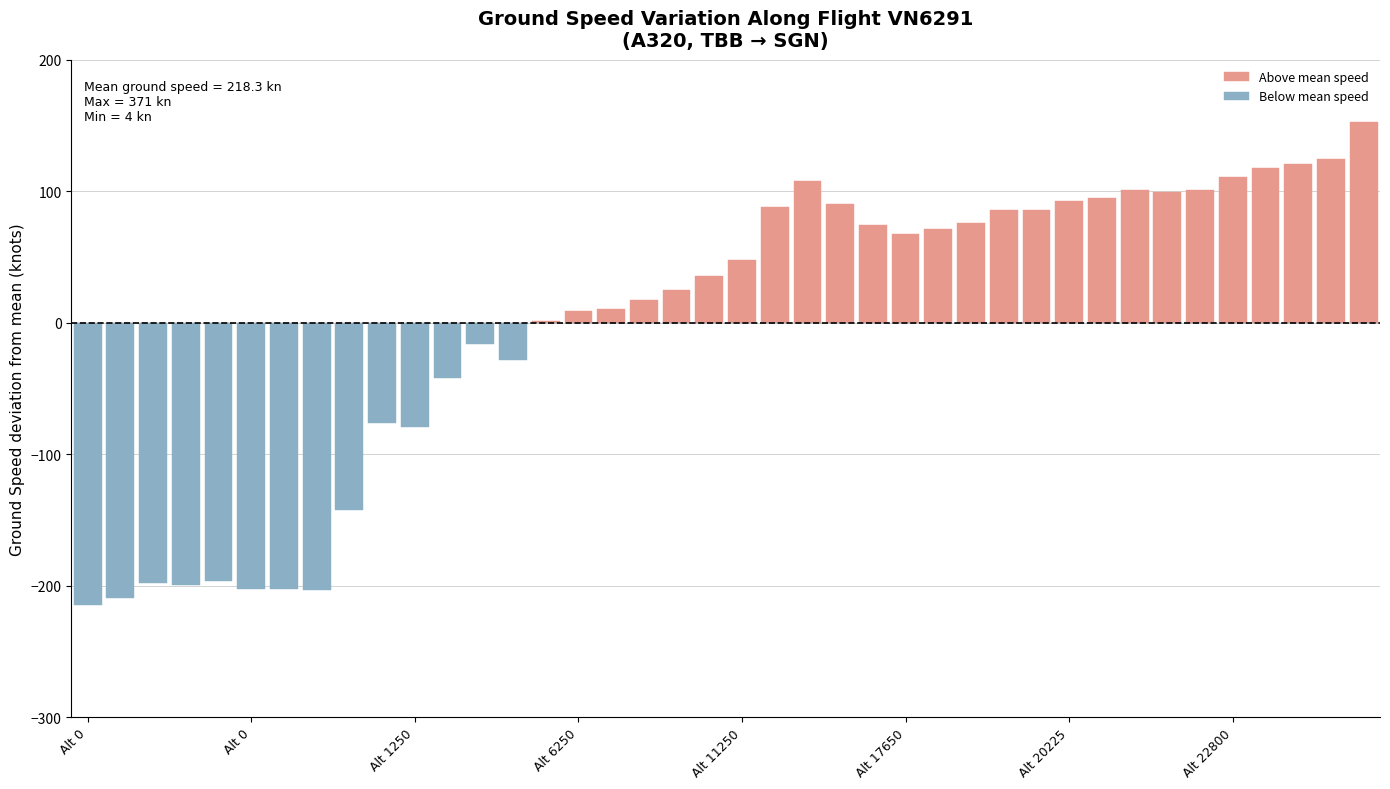

Reading right to left, list all the values displayed in this chart.

Above mean speed: 152.7	124.7	120.7	117.7	110.7	100.7	99.7	100.7	94.7	92.7	85.7	85.7	75.7	71.7	67.7	74.7	90.7	107.7	87.7	47.7	35.7	24.7	17.7	10.7	8.7	1.7	0.0	0.0	0.0	0.0	0.0	0.0	0.0	0.0	0.0	0.0	0.0	0.0	0.0	0.0
Below mean speed: 0.0	0.0	0.0	0.0	0.0	0.0	0.0	0.0	0.0	0.0	0.0	0.0	0.0	0.0	0.0	0.0	0.0	0.0	0.0	0.0	0.0	0.0	0.0	0.0	0.0	0.0	-28.3	-16.3	-42.3	-79.3	-76.3	-142.3	-203.3	-202.3	-202.3	-196.3	-199.3	-198.3	-209.3	-214.3